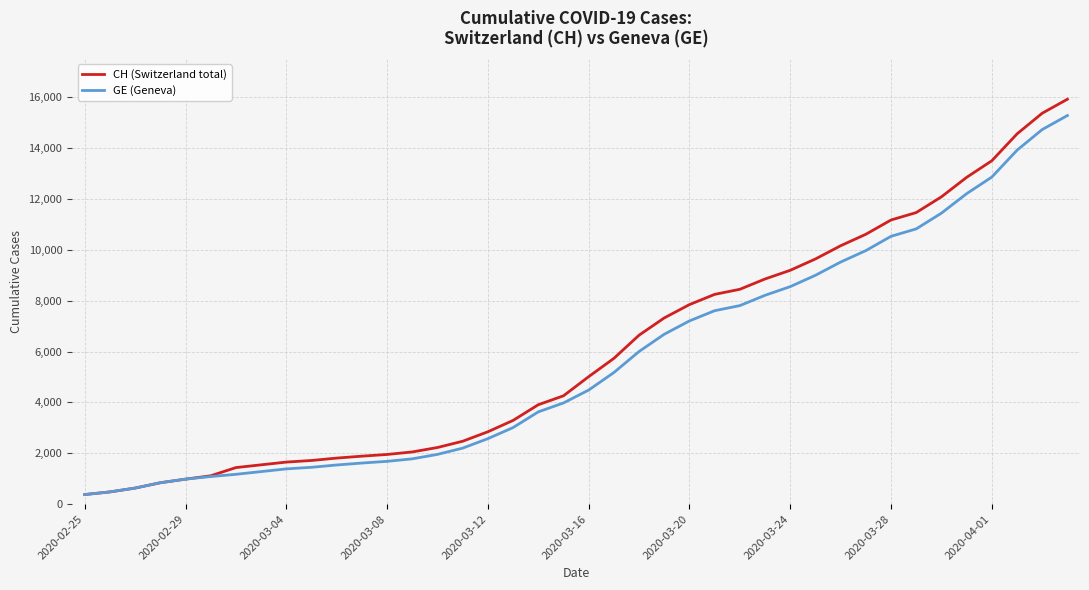

What is the maximum value shown in the chart?

15926